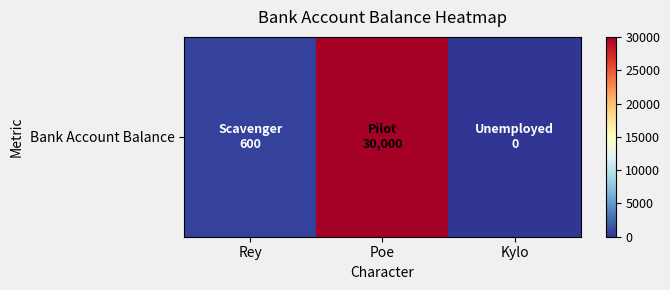

At which label does the data first exceed 600?

Poe